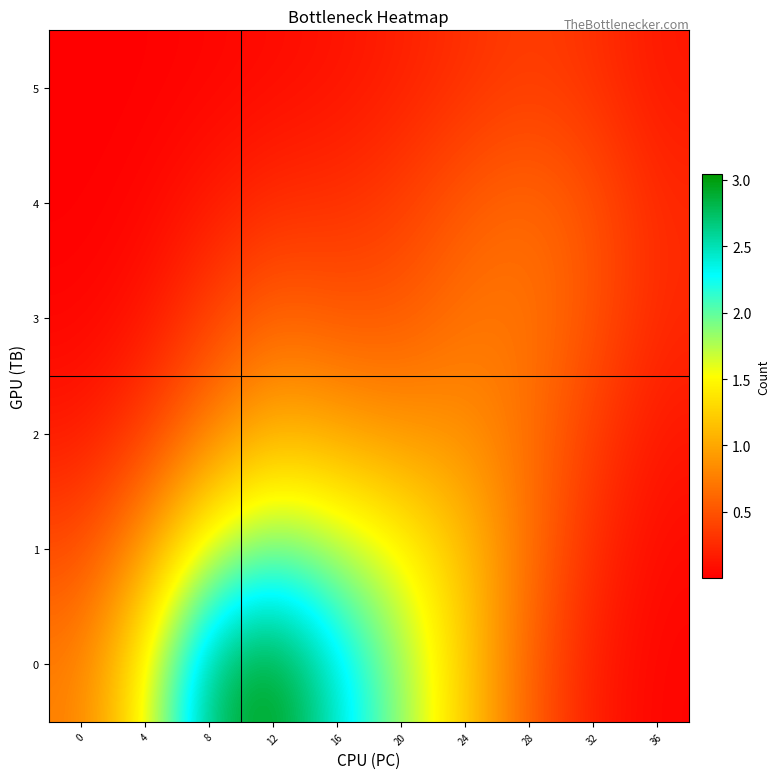

At how many categories does at least one series exceed 0?

10